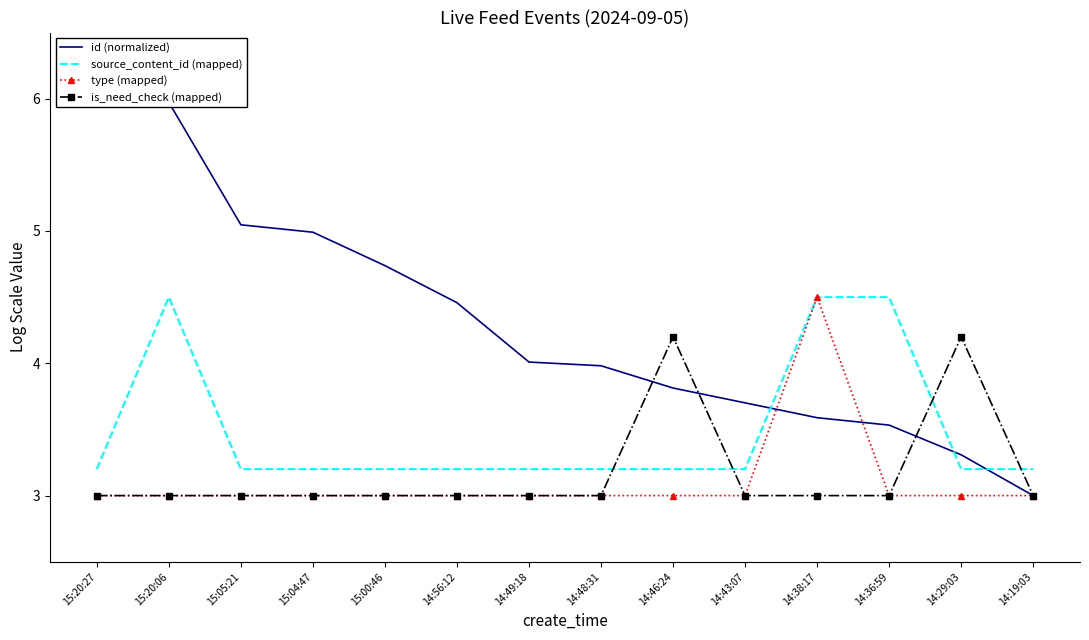

Which series has the largest total across all categories?

id (normalized)